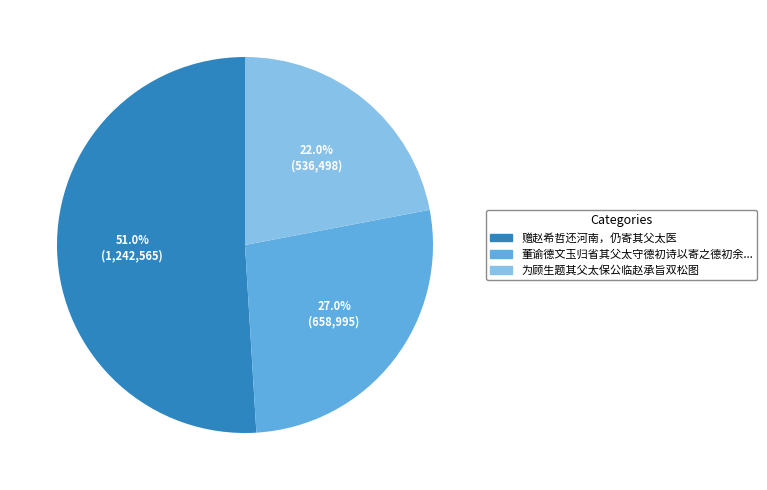

Is there any slice that represents more than half of the pie?

Yes